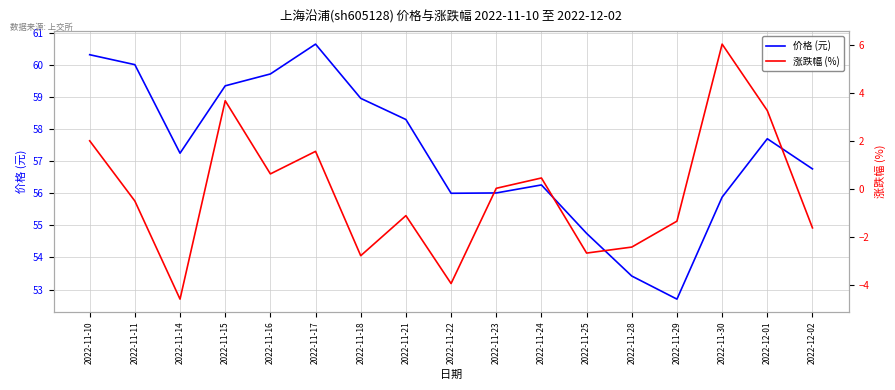

True or false: 涨跌幅 (%) and 价格 (元) intersect in this chart.

False